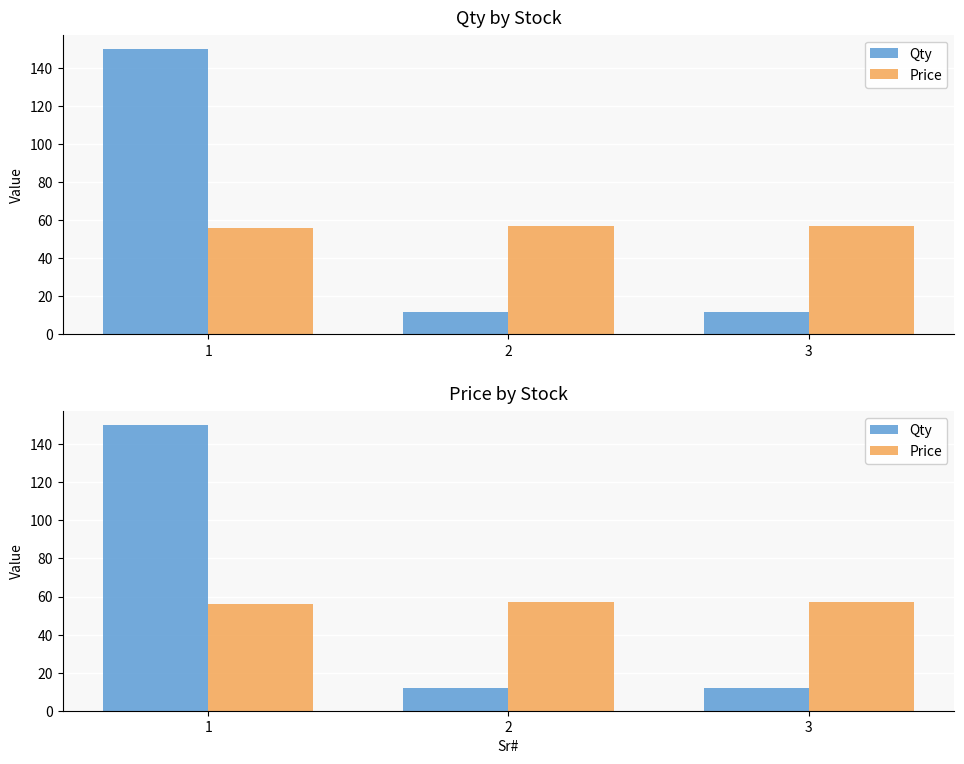

At 3, list the series in order from largest to smallest.

Price, Qty